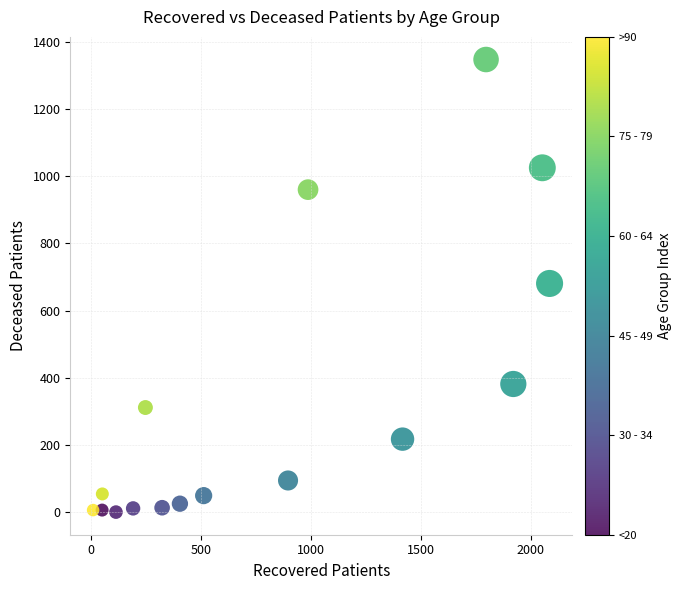

What is the range of X values (max minus min)?

2077